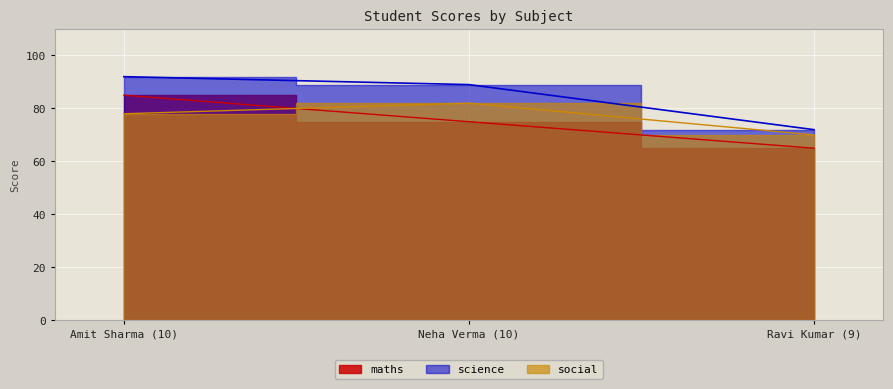

Rank the categories by social value from highest to lowest.

Neha Verma (10), Amit Sharma (10), Ravi Kumar (9)